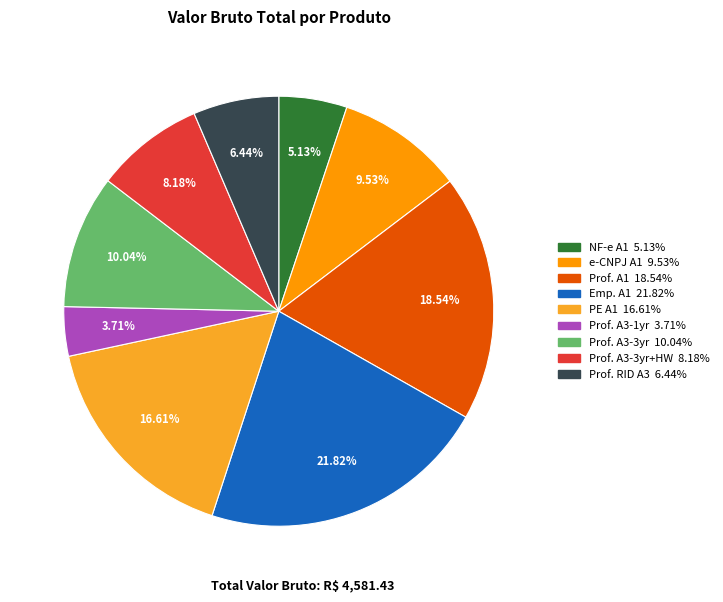

Does any single category account for the majority?

No